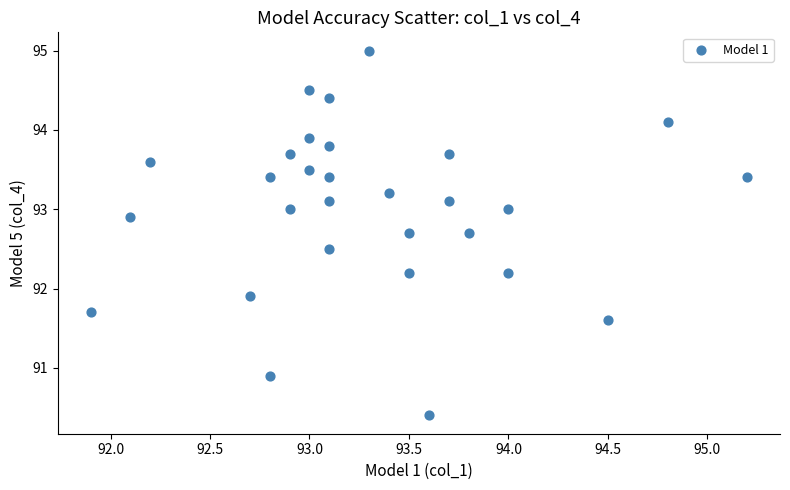

What is the range of Y values (max minus min)?

4.6